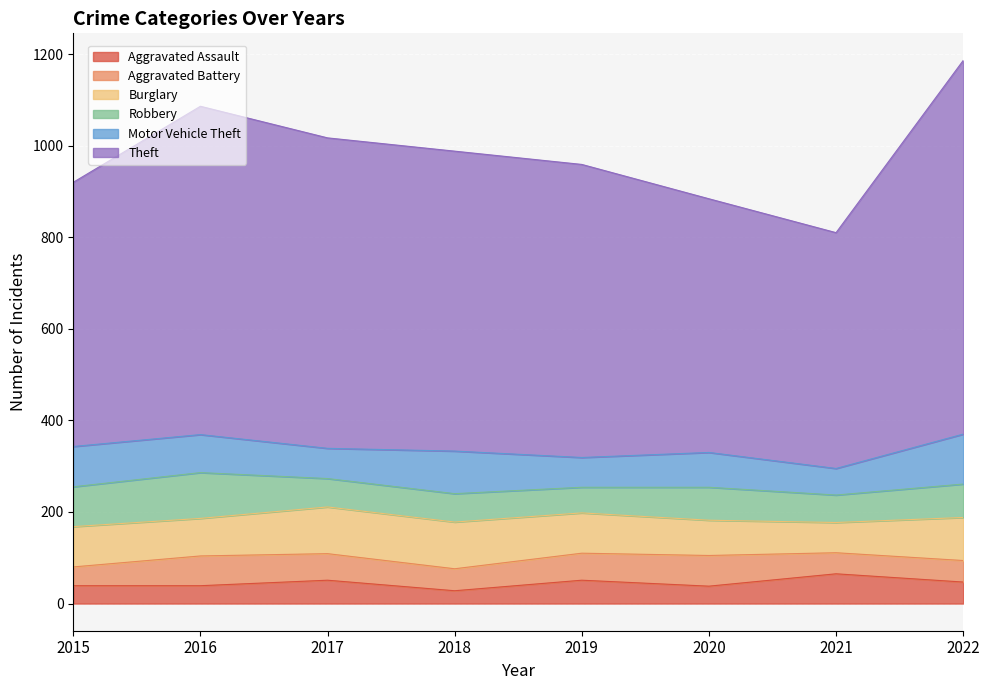

At which category does Burglary reach its first local valley?

2016